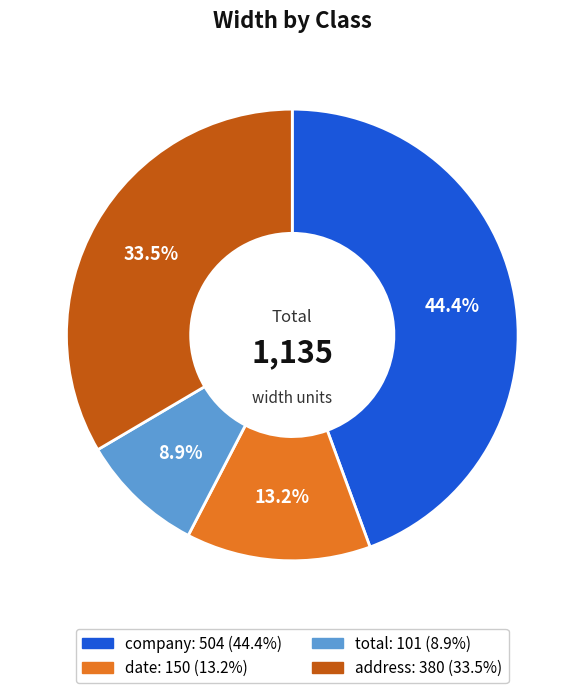

To the nearest percent, what is the difference between the total and address slice percentages?

25%